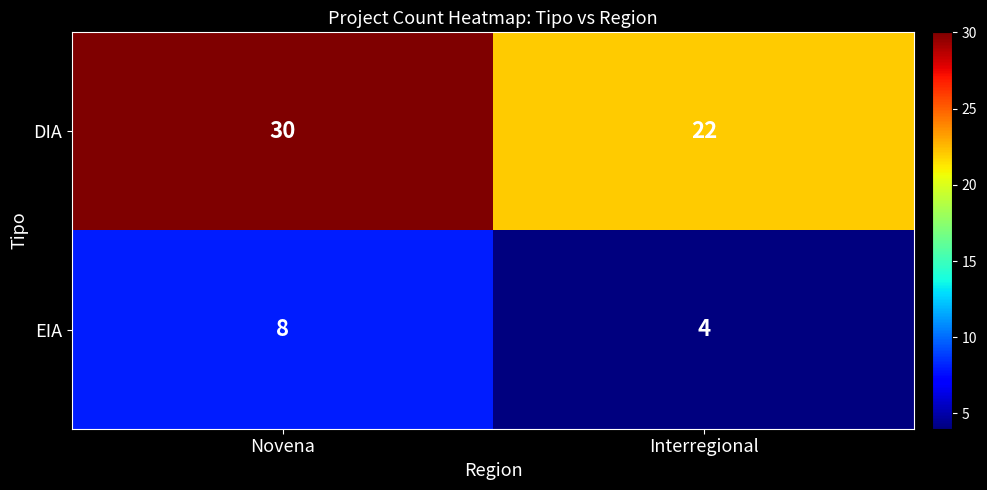

Reading left to right, list all the values displayed in this chart.

DIA: Novena=30	Interregional=22
EIA: Novena=8	Interregional=4